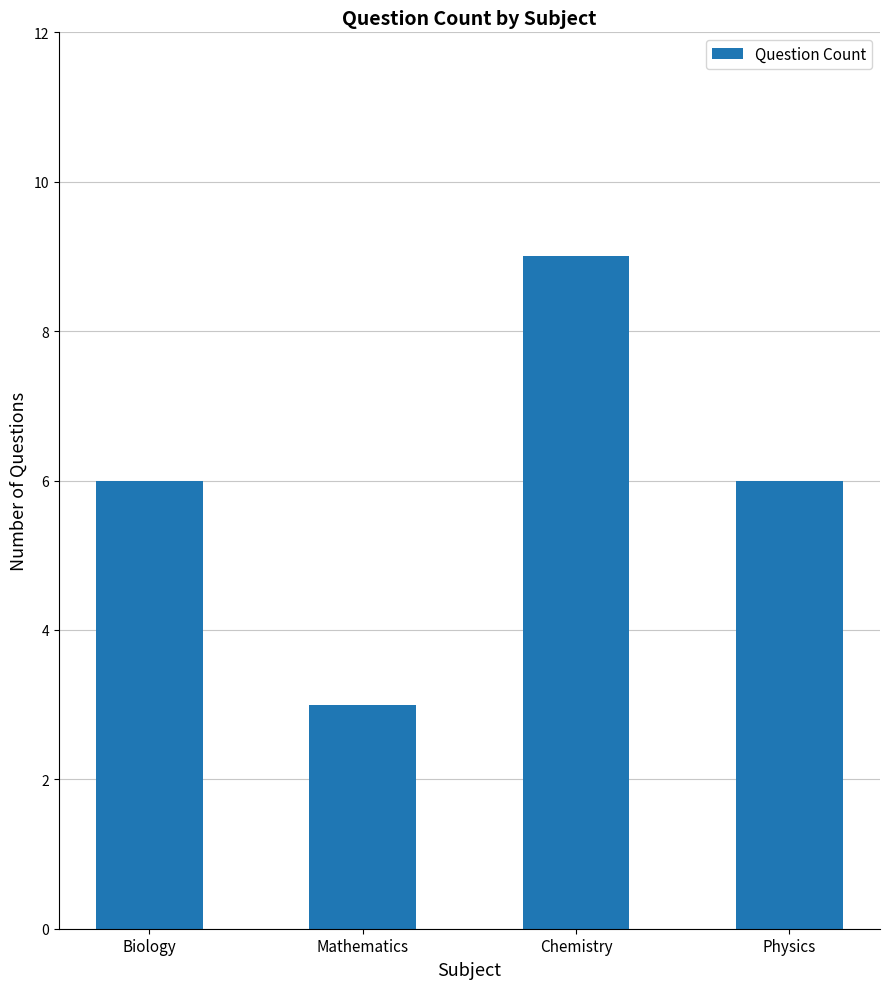

What is the maximum value shown in the chart?

9